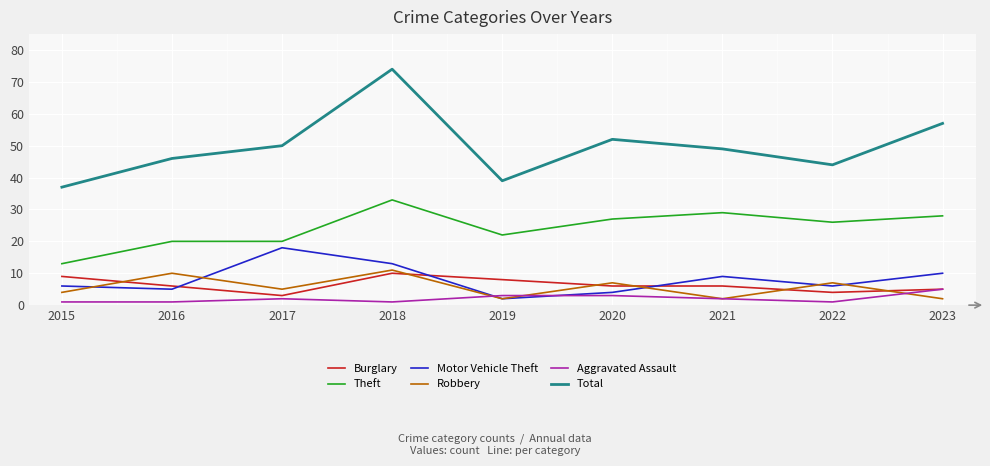

What is the approximate value of Burglary at 2019?

8